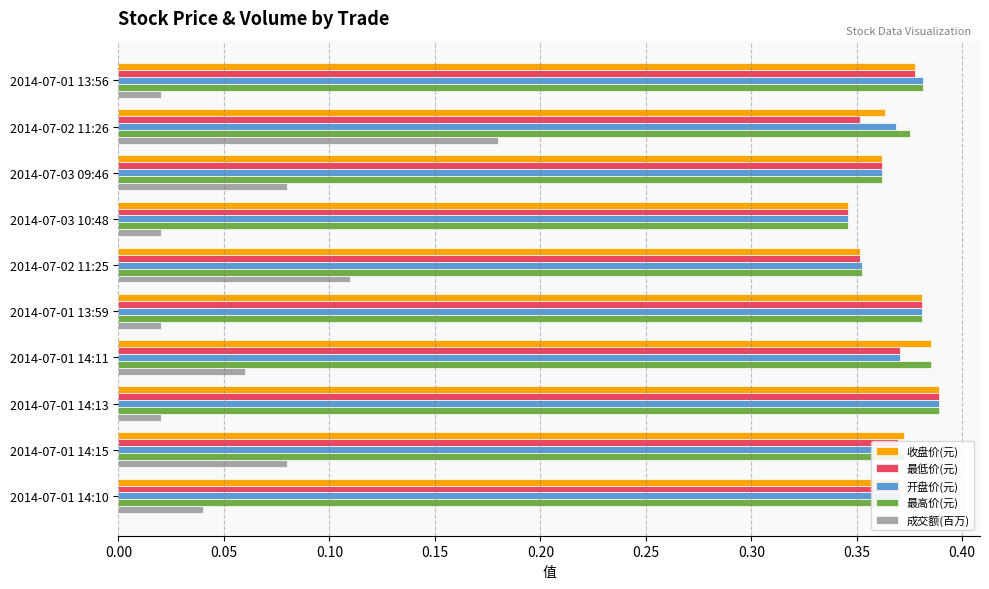

How many 最低价(元) values are between 0 and 1?

10